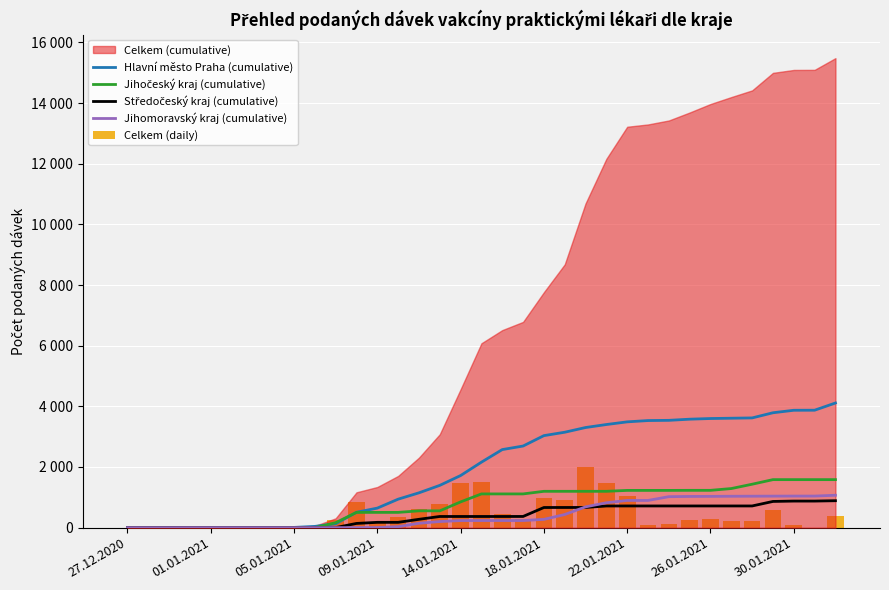

How many data points in Středočeský kraj (cumulative) are less than 368?

15